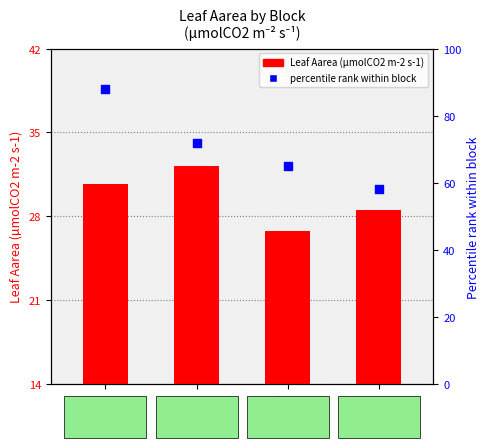

What is the total value across all series at D?

86.5